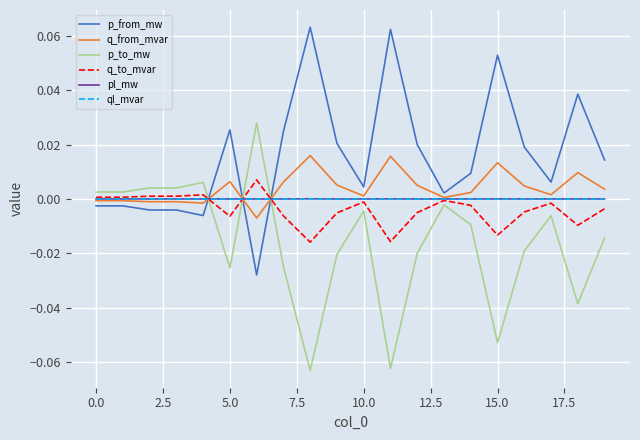

After their last crossing, which series has the higher values: p_to_mw or ql_mvar?

ql_mvar